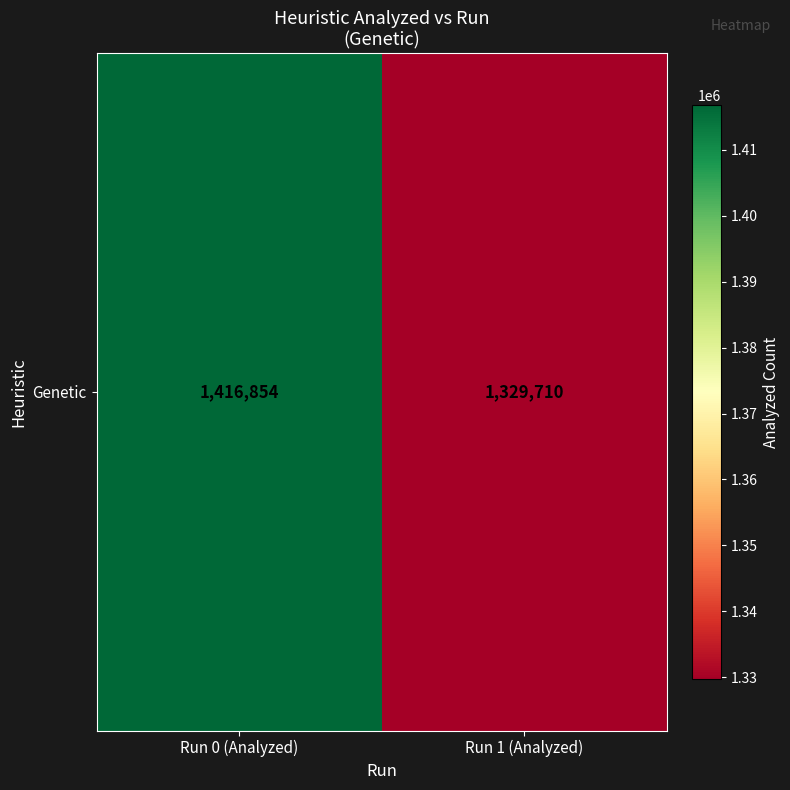

How many values are below 1416854?

1